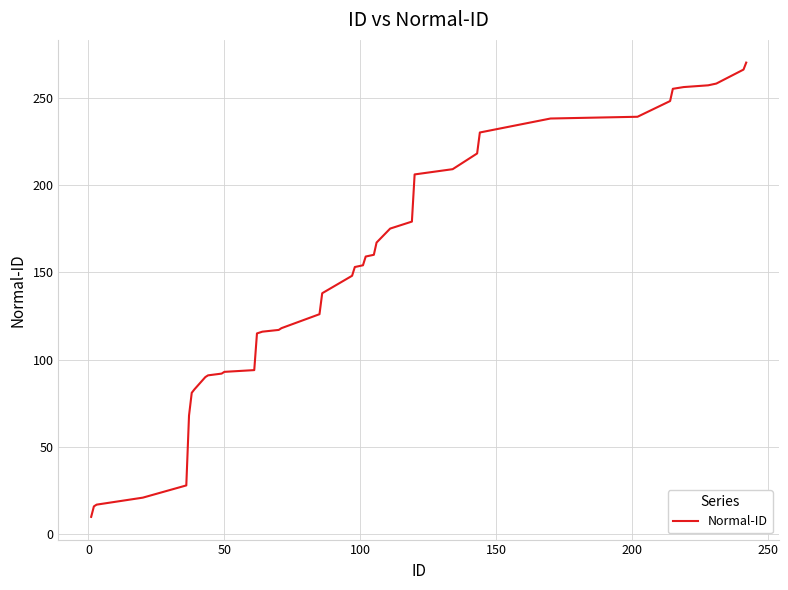

What is the difference between the maximum and minimum values?

260